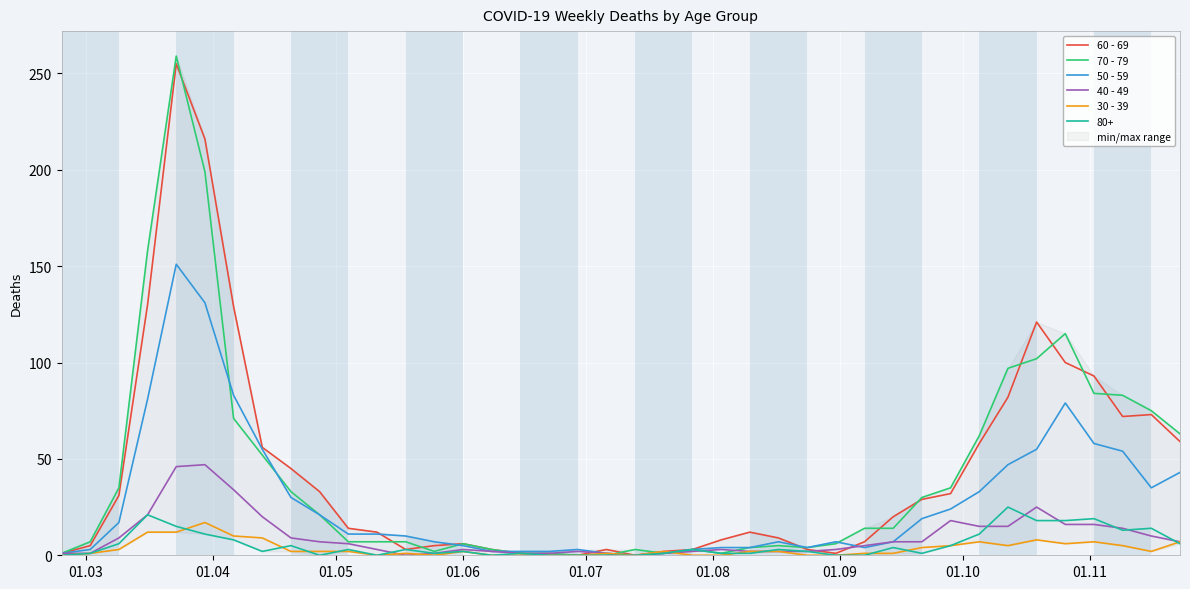

How many values in the 70 - 79 series are below 14?

20